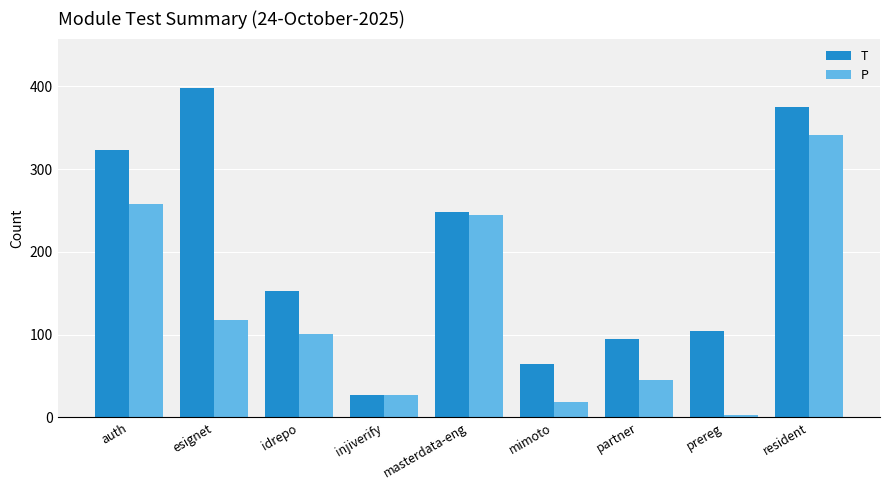

What are all the series names shown in the legend?

T, P